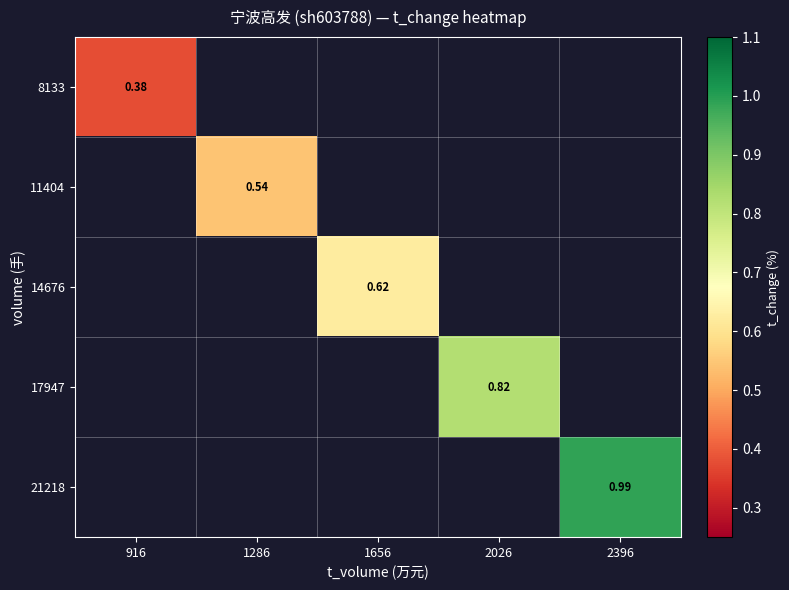

How many positive values does the 8133 series have?

1